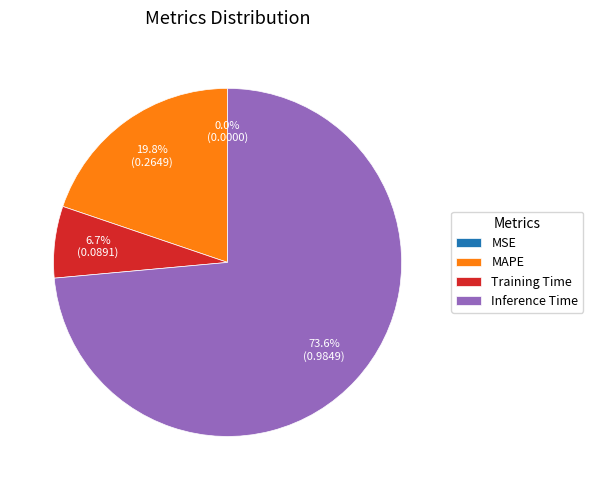

Which category accounts for the majority?

Inference Time